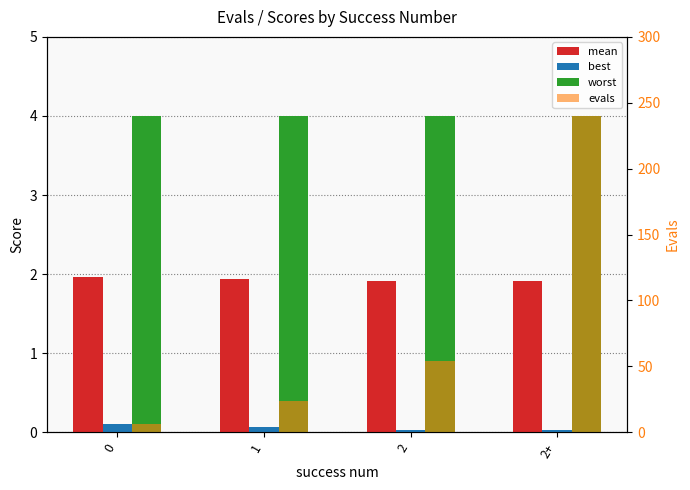

What is the spread (max minus min) of values at 2+?

240.0